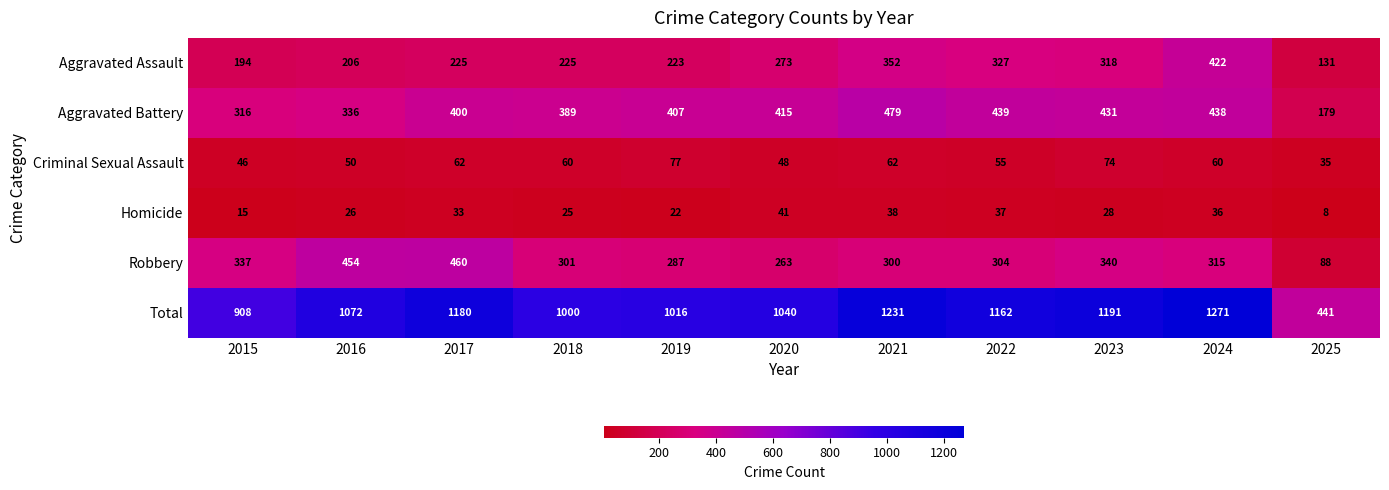

List the series in order of their peak value, lowest first.

Homicide, Criminal Sexual Assault, Aggravated Assault, Robbery, Aggravated Battery, Total